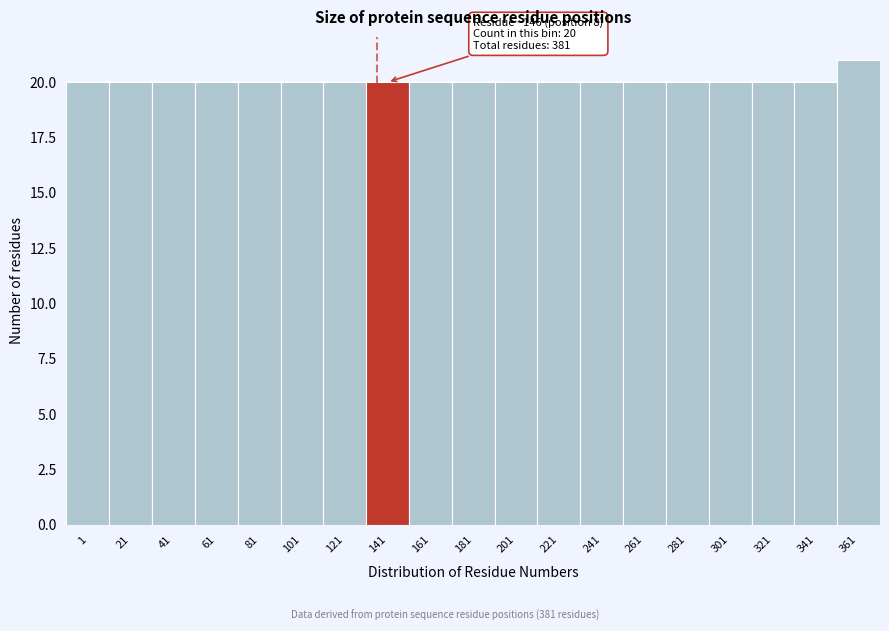

Reading left to right, list all the values displayed in this chart.

20	20	20	20	20	20	20	20	20	20	20	20	20	20	20	20	20	20	21